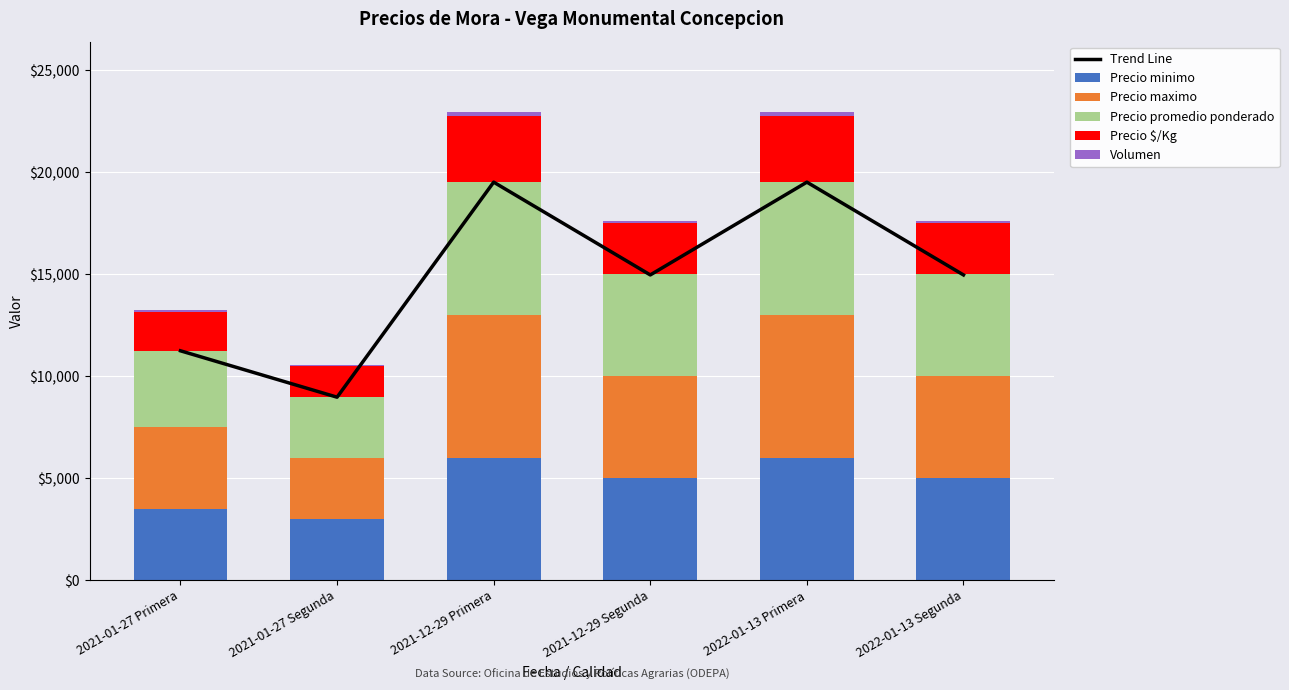

The Trend Line series shows 14960.0 at 2022-01-13 Segunda. True or false?

True